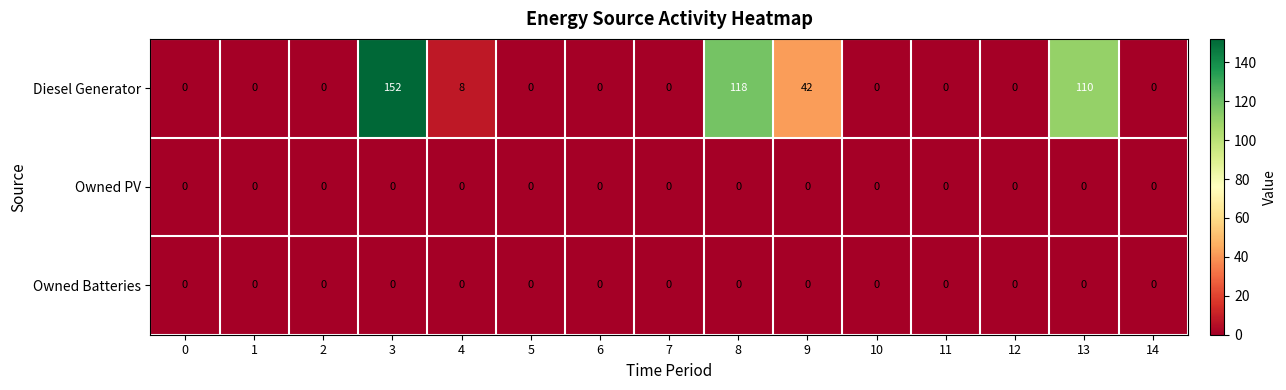

Which category has the highest value in the Diesel Generator series?

3